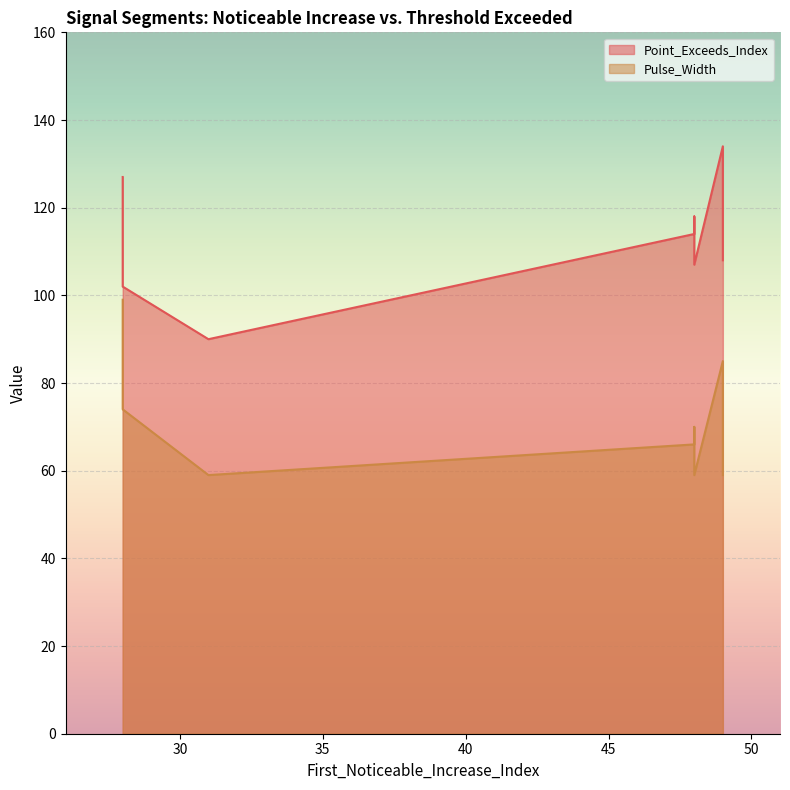

What is the maximum value shown in the chart?

134